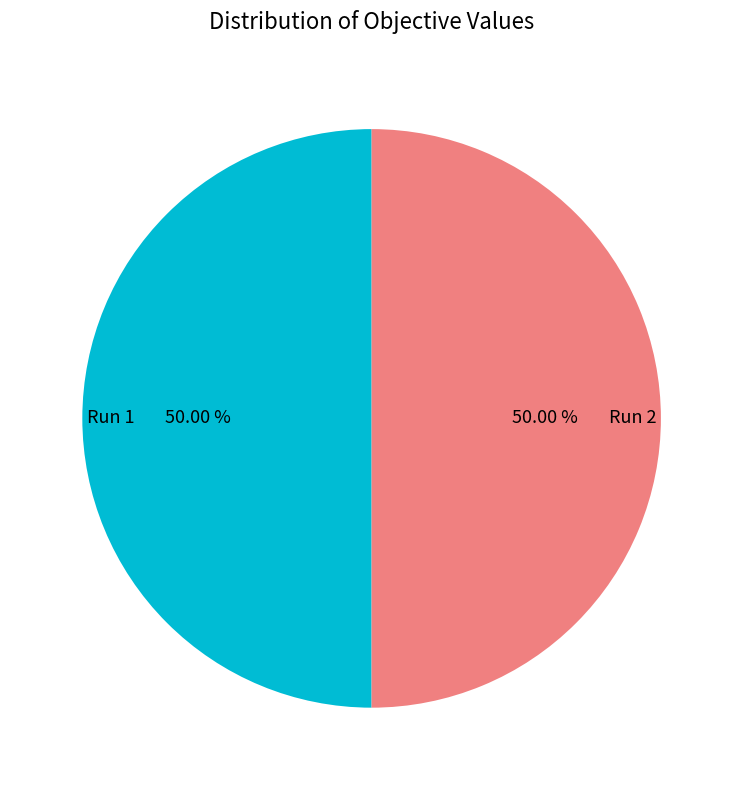

The Run 2 slice represents 50% of the pie. True or false?

True